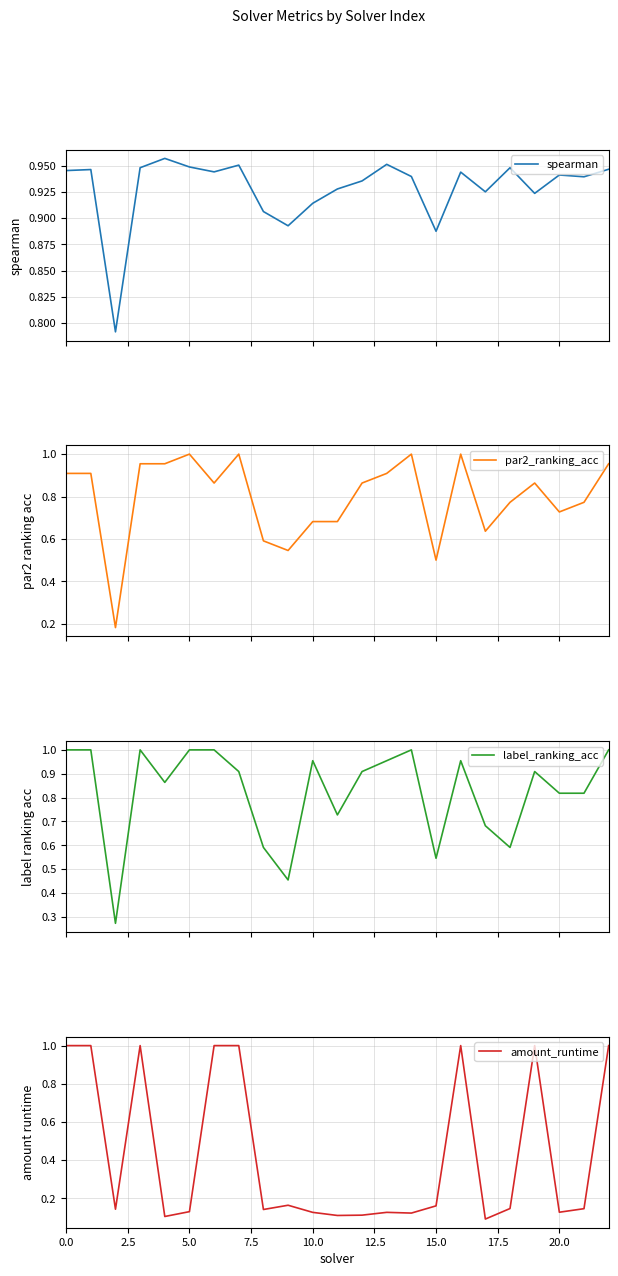

Is the value of spearman at 18 greater than the value of label_ranking_acc at 16?

No